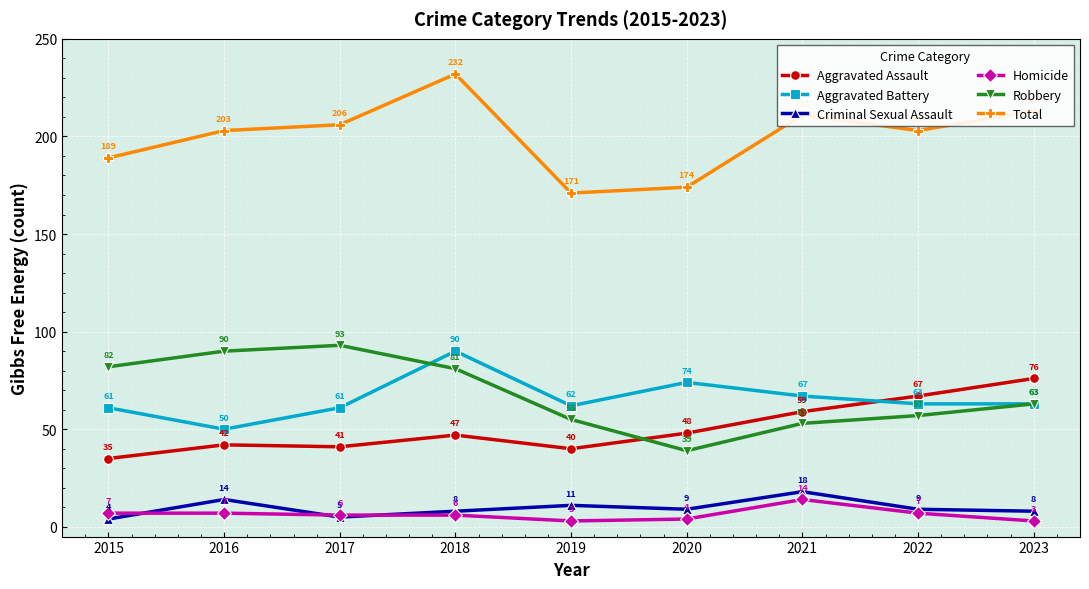

At how many categories does at least one series exceed 207?

3